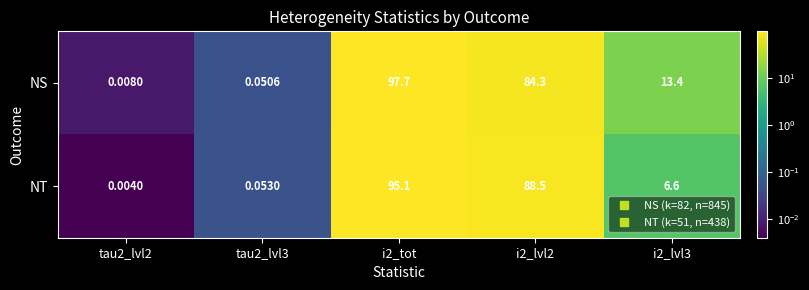

At which category is the sum across all series the highest?

i2_tot